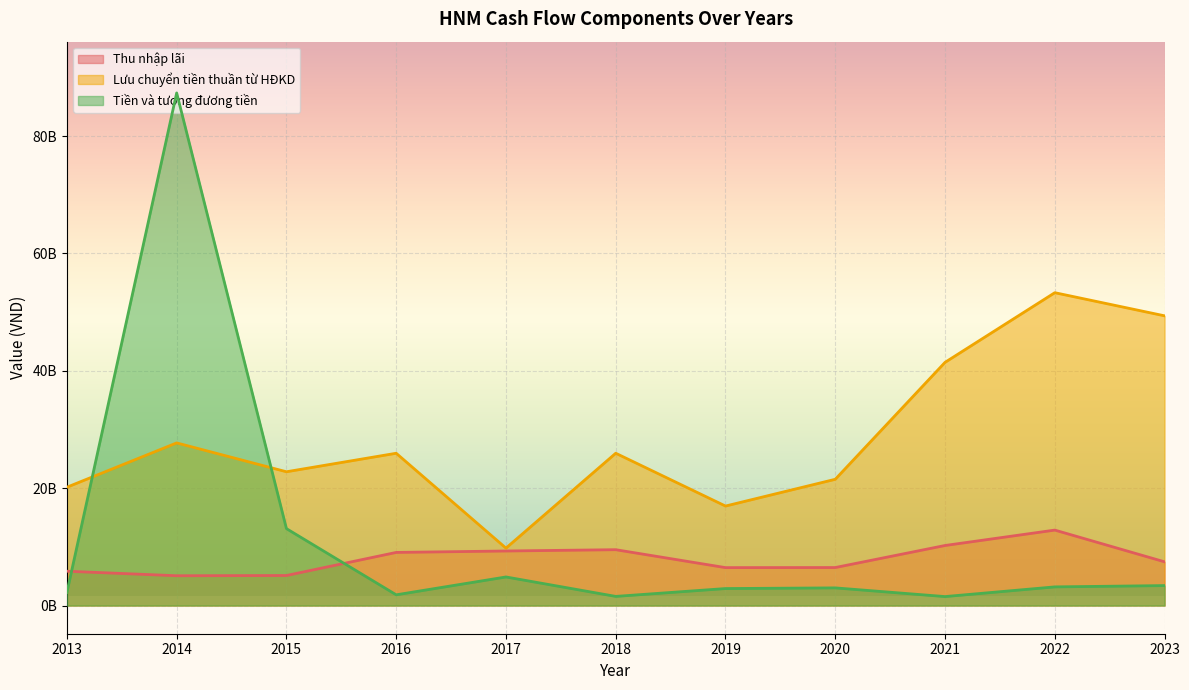

Which category has the highest value across all series?

2014